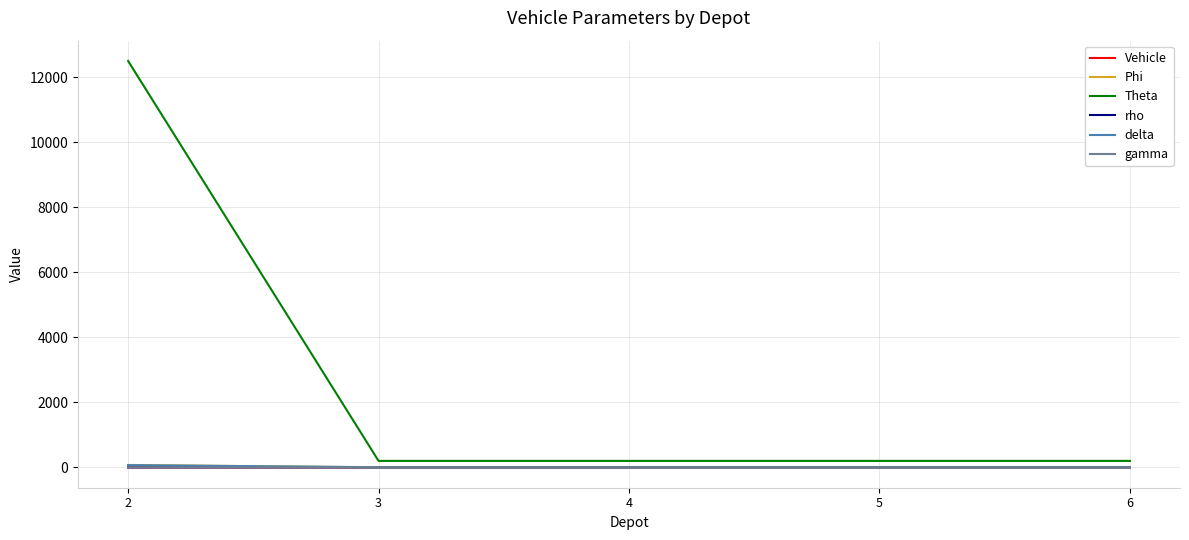

Which series has the largest total across all categories?

Theta